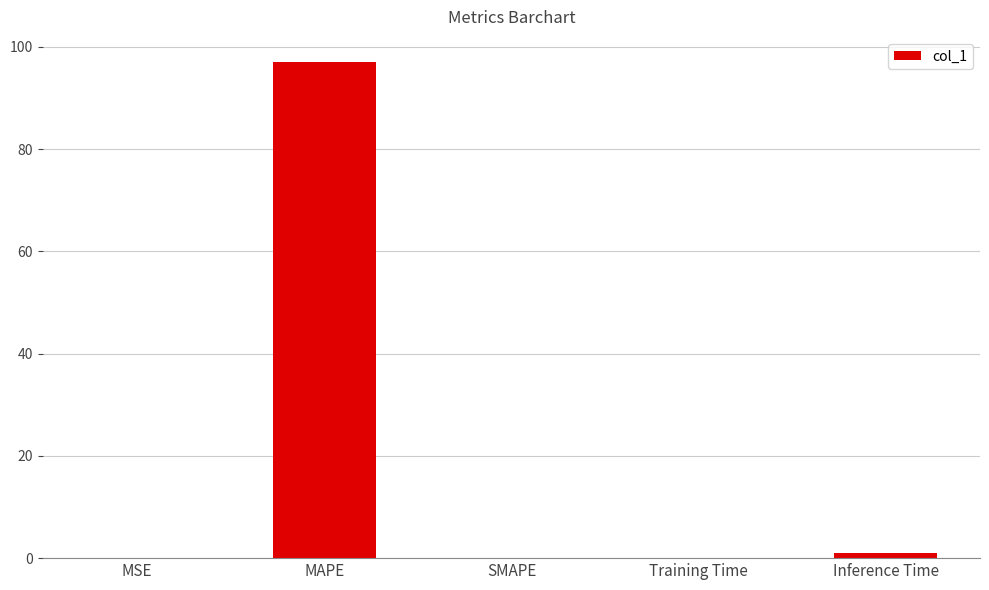

What is the greatest value displayed?

97.1